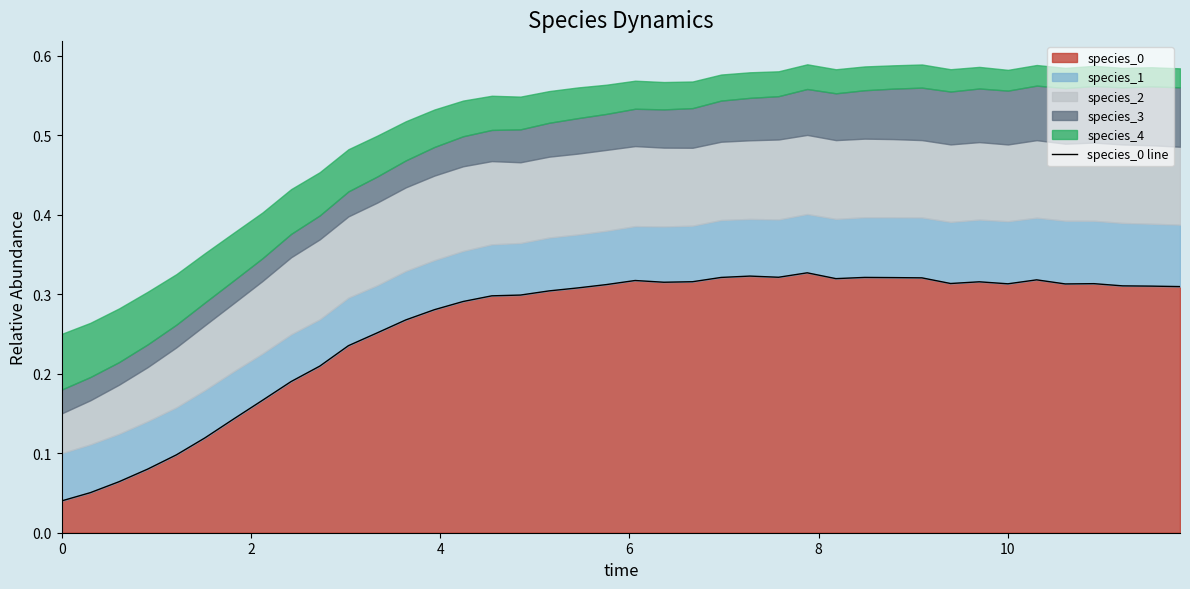

How many lines are shown in the chart?

1